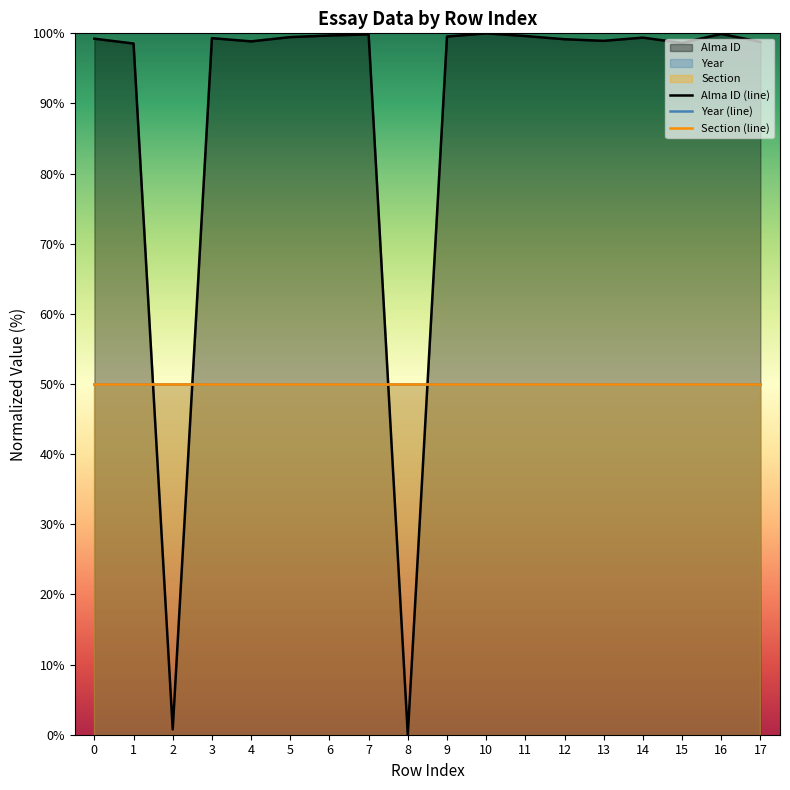

How many interior local valleys does the Alma ID (line) series have?

5